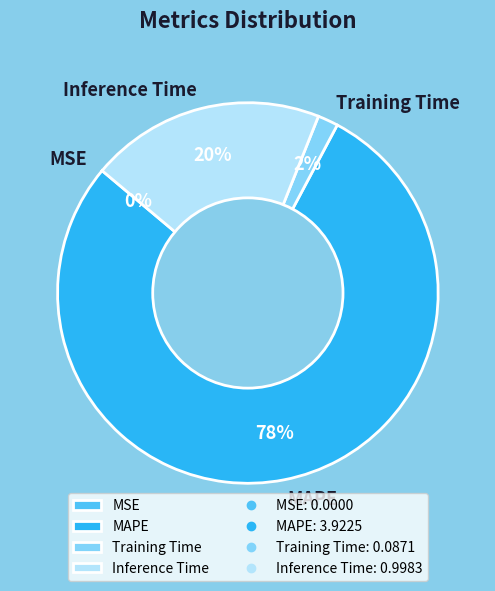

Is the sum of Training Time and Inference Time greater than half?

No